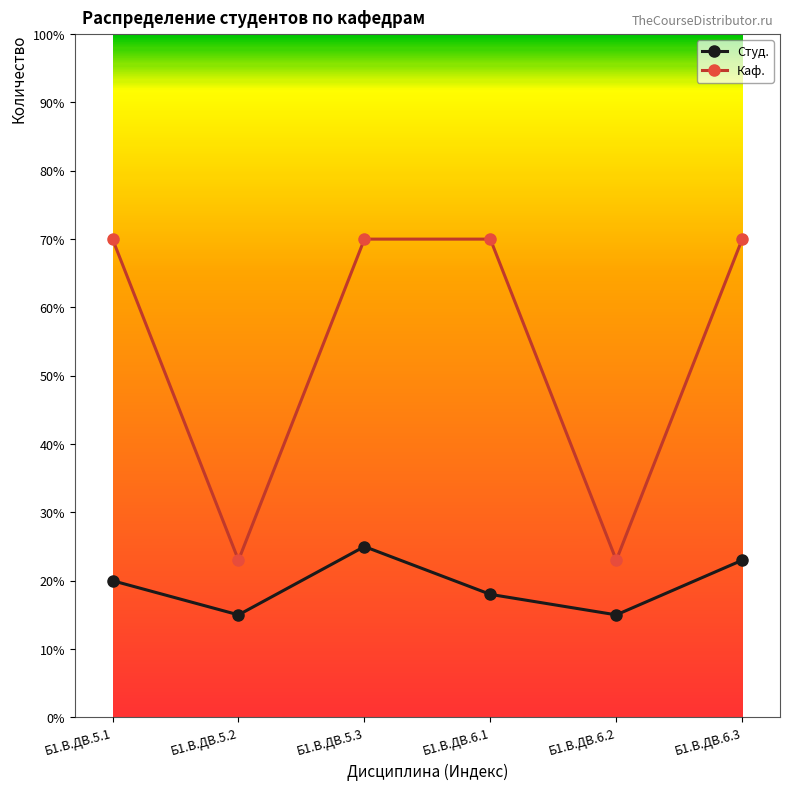

How many data points in Студ. are less than 20?

3